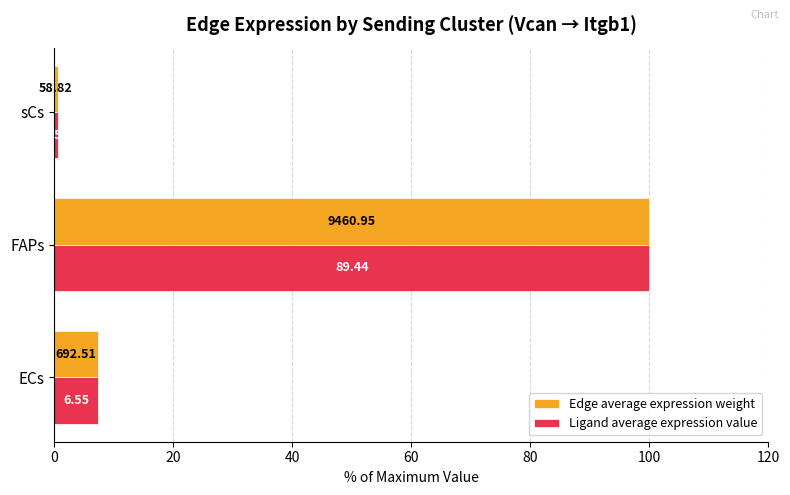

What are all the series names shown in the legend?

Edge average expression weight, Ligand average expression value